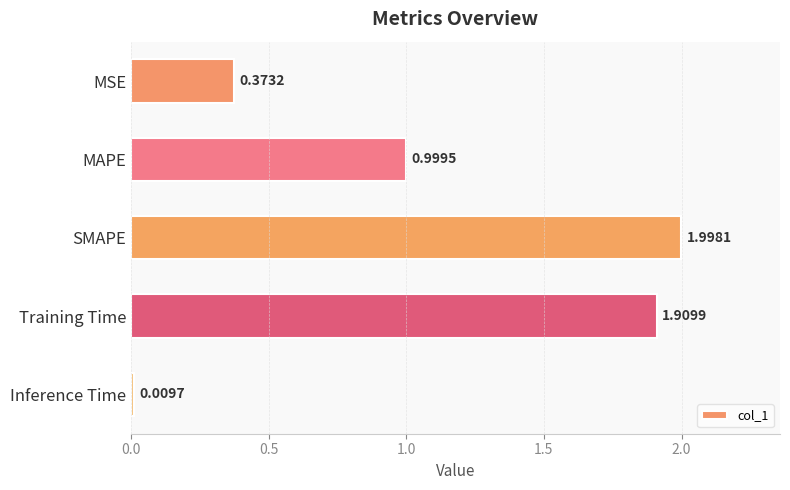

What is the change in value from Training Time to Inference Time?

-1.9